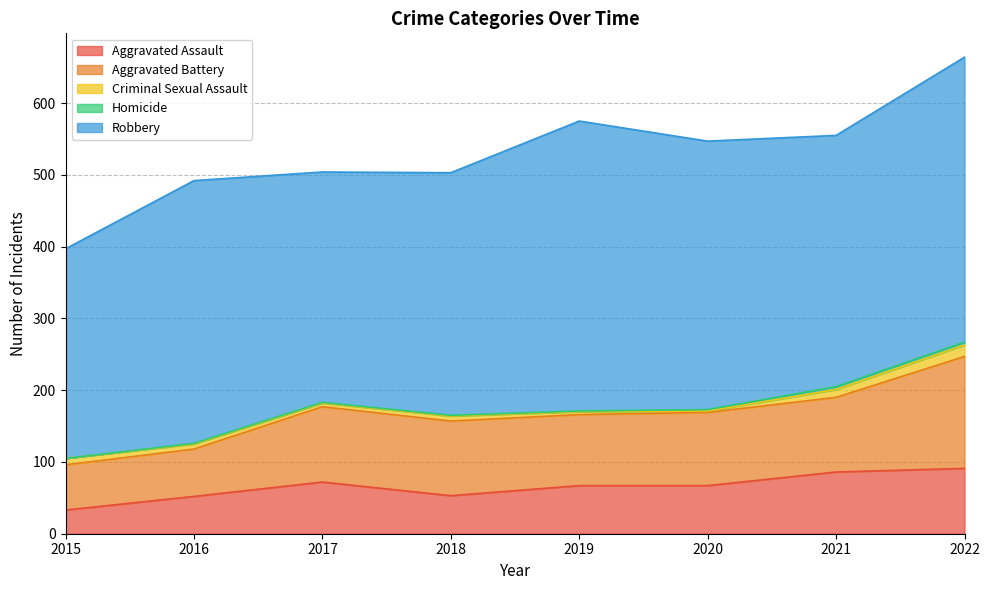

How many distinct data groups are displayed?

5